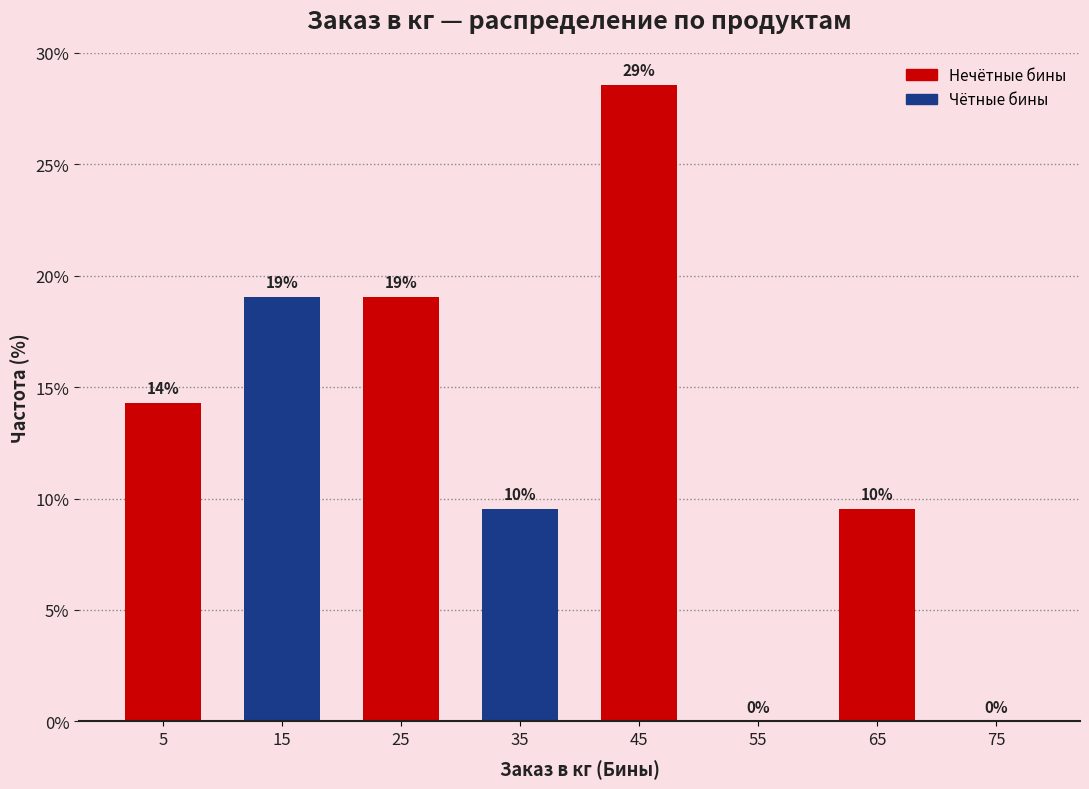

Over which range of the x-axis is the bar tallest?

40 to 50